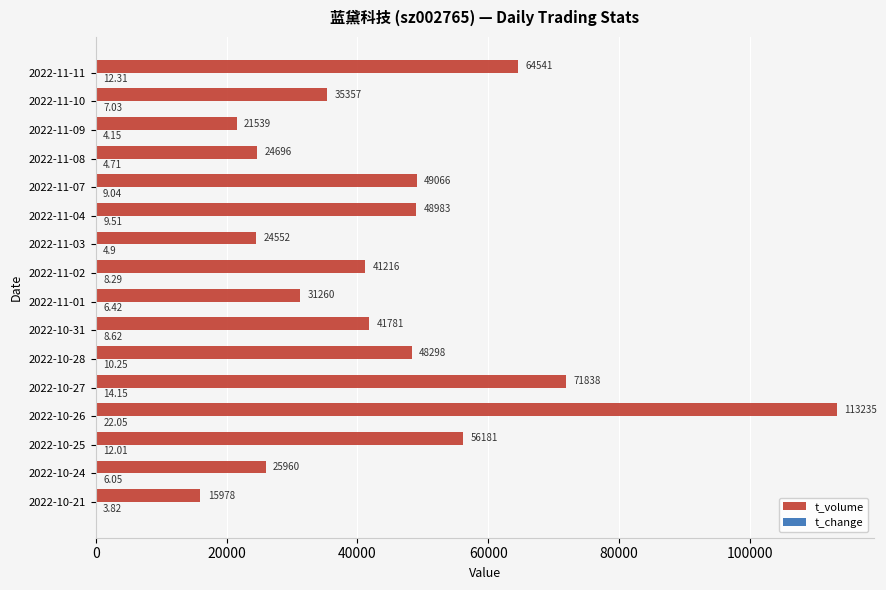

How many series are shown in this chart?

2